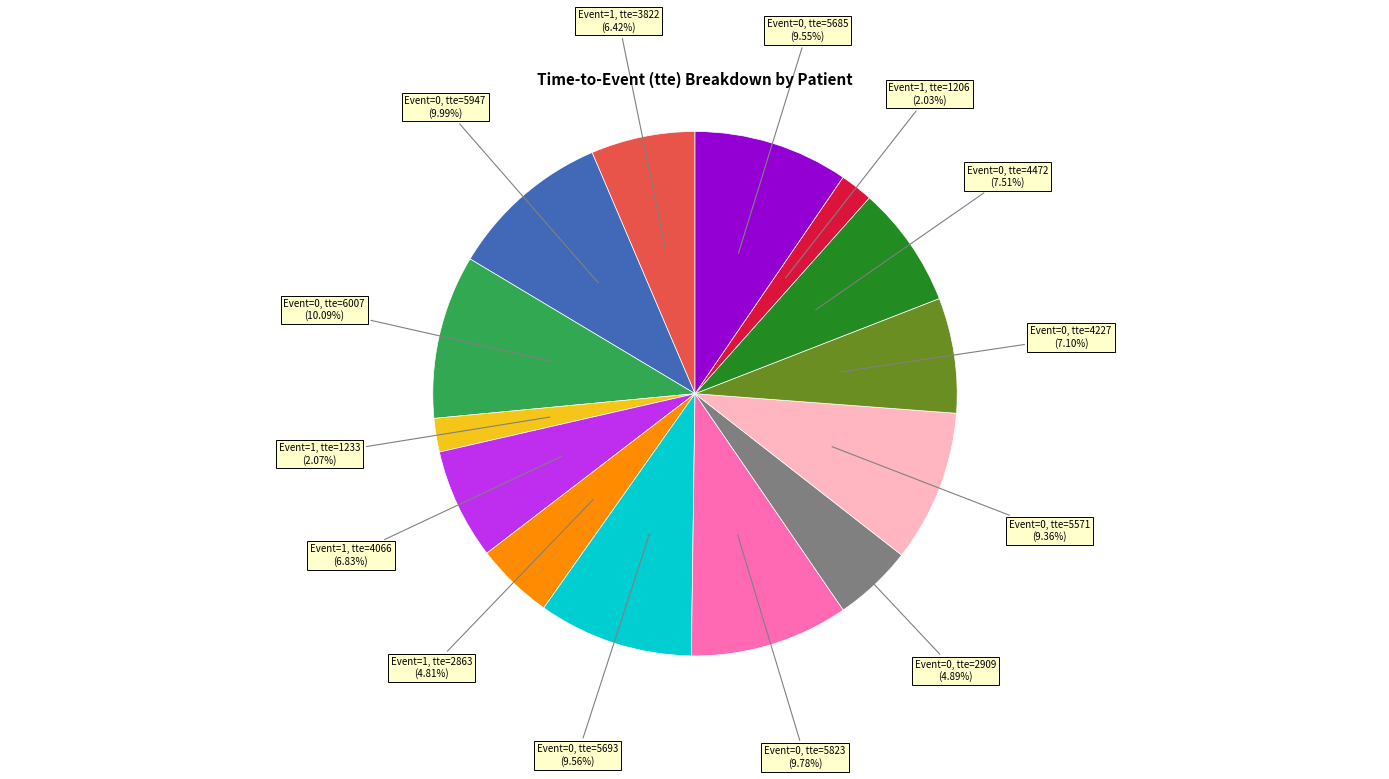

Does any single category account for the majority?

No